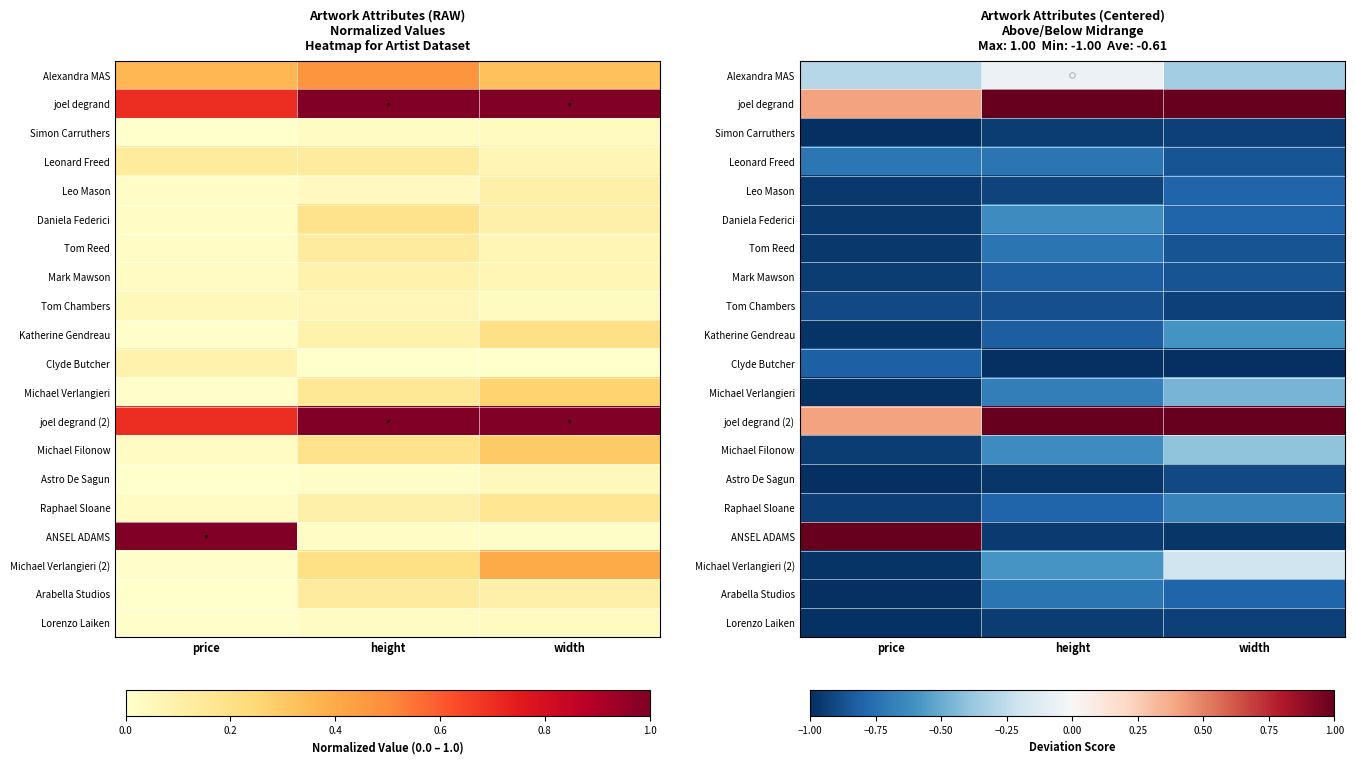

Rank the series at price from lowest to highest value.

Astro De Sagun, Arabella Studios, Simon Carruthers, Michael Verlangieri, Lorenzo Laiken, Katherine Gendreau, Michael Verlangieri (2), Leo Mason, Daniela Federici, Tom Reed, Michael Filonow, Mark Mawson, Raphael Sloane, Tom Chambers, Clyde Butcher, Leonard Freed, Alexandra MAS, joel degrand, joel degrand (2), ANSEL ADAMS